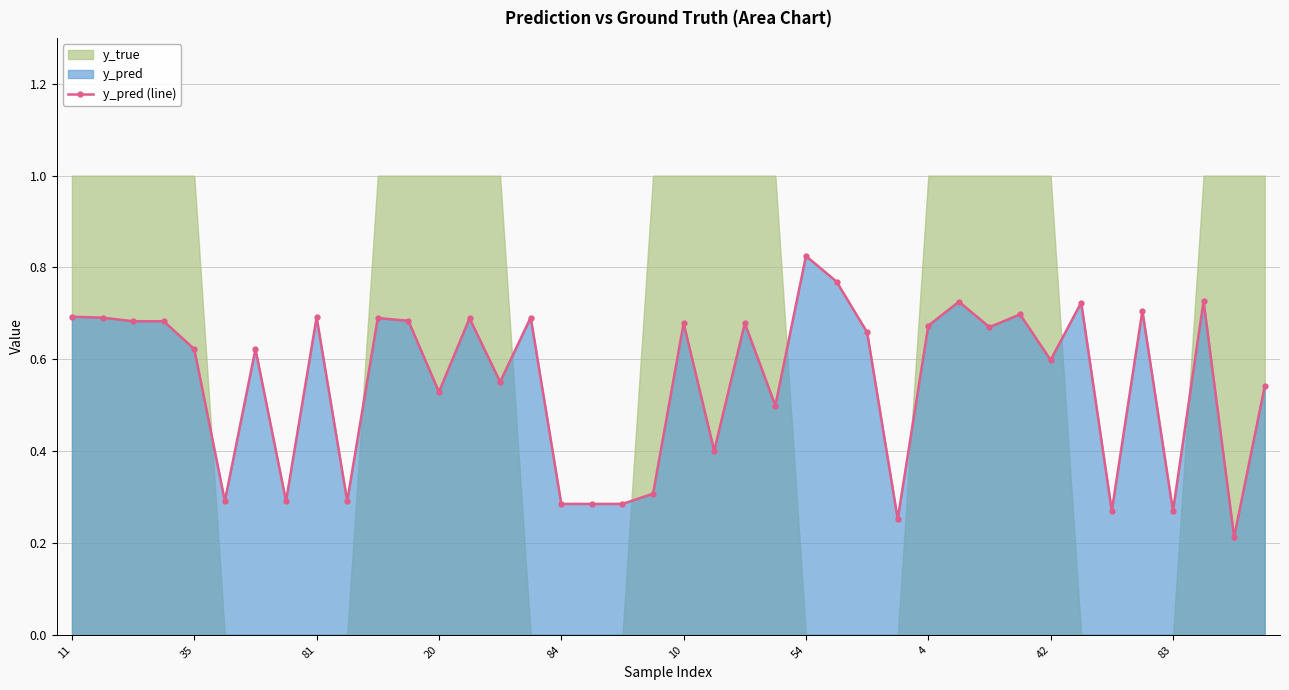

How many y_pred (line) values are between 0 and 1?

40